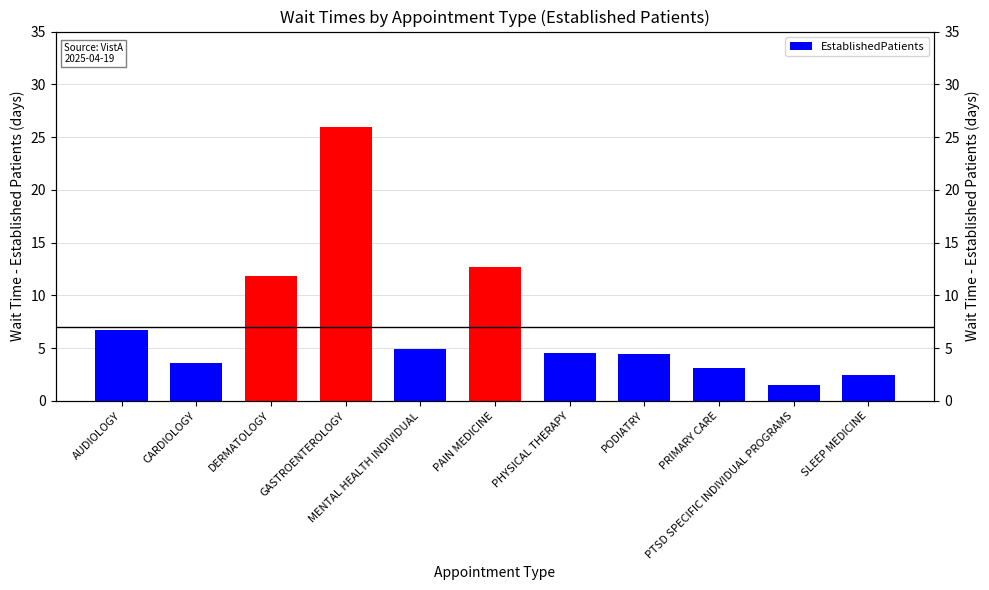

Where is the data nearest to the value 13?

PAIN MEDICINE